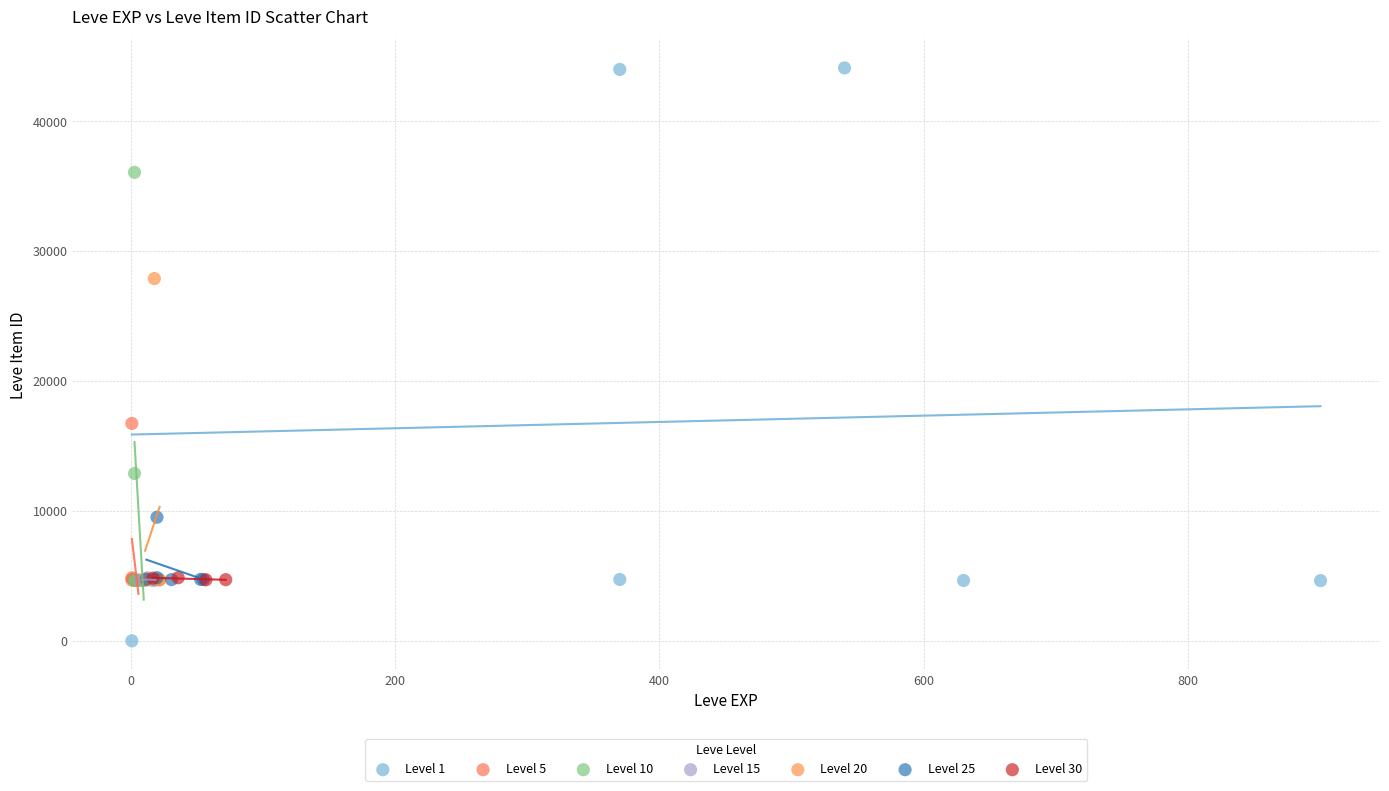

Which series contains the lowest Y value?

Level 1